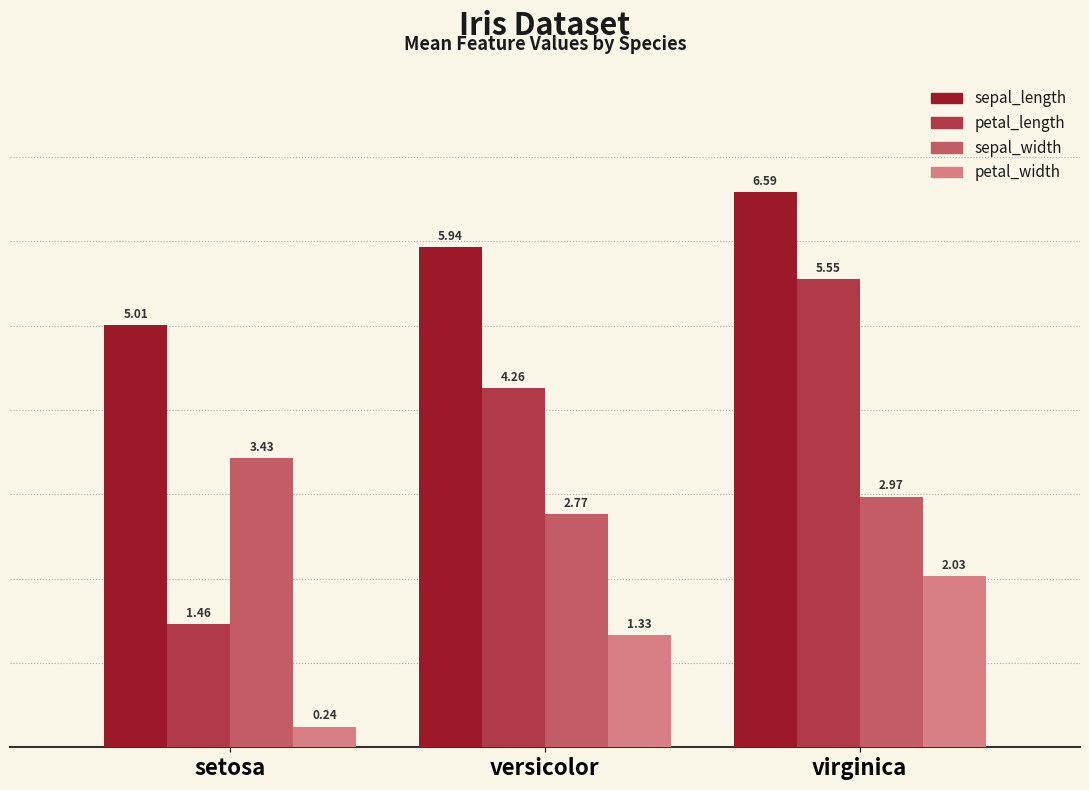

Between versicolor and virginica, which series saw the biggest shift?

petal_length